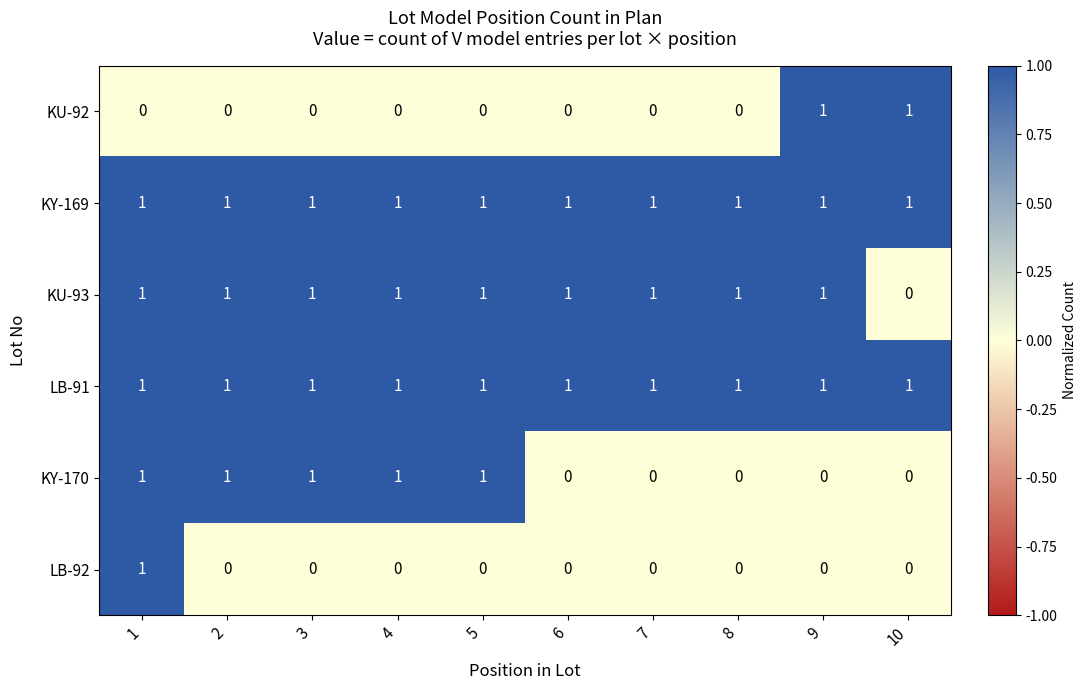

Between 2 and 7, which series saw the biggest shift?

KY-170